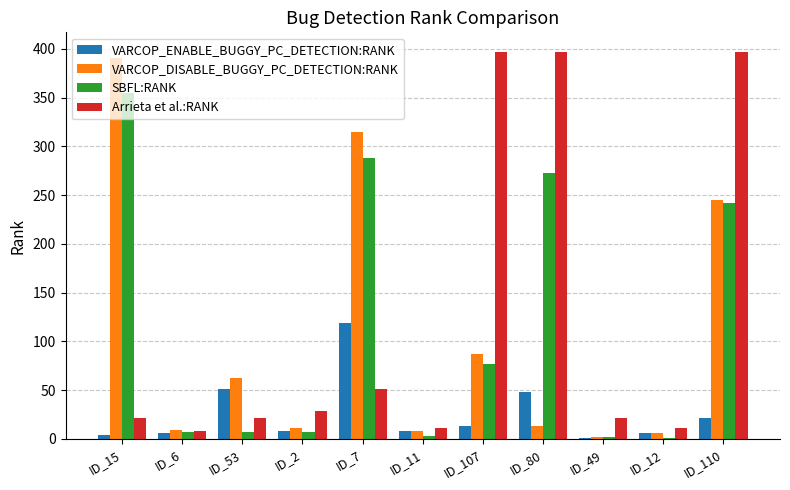

Which series changed the most between ID_6 and ID_53?

VARCOP_DISABLE_BUGGY_PC_DETECTION:RANK